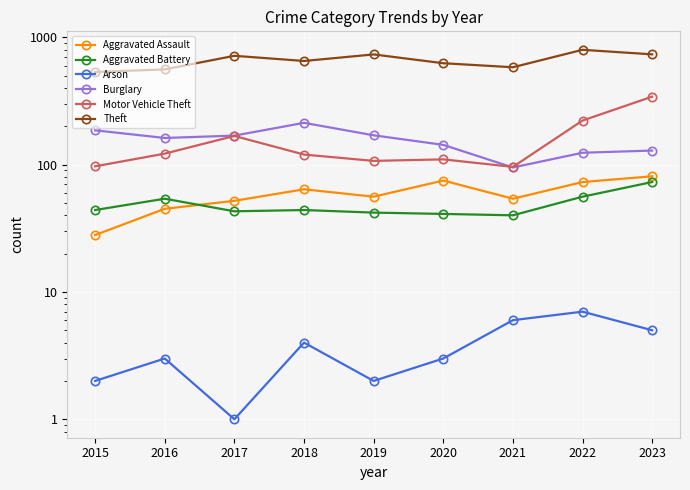

How many values in the Arson series are below 3?

3